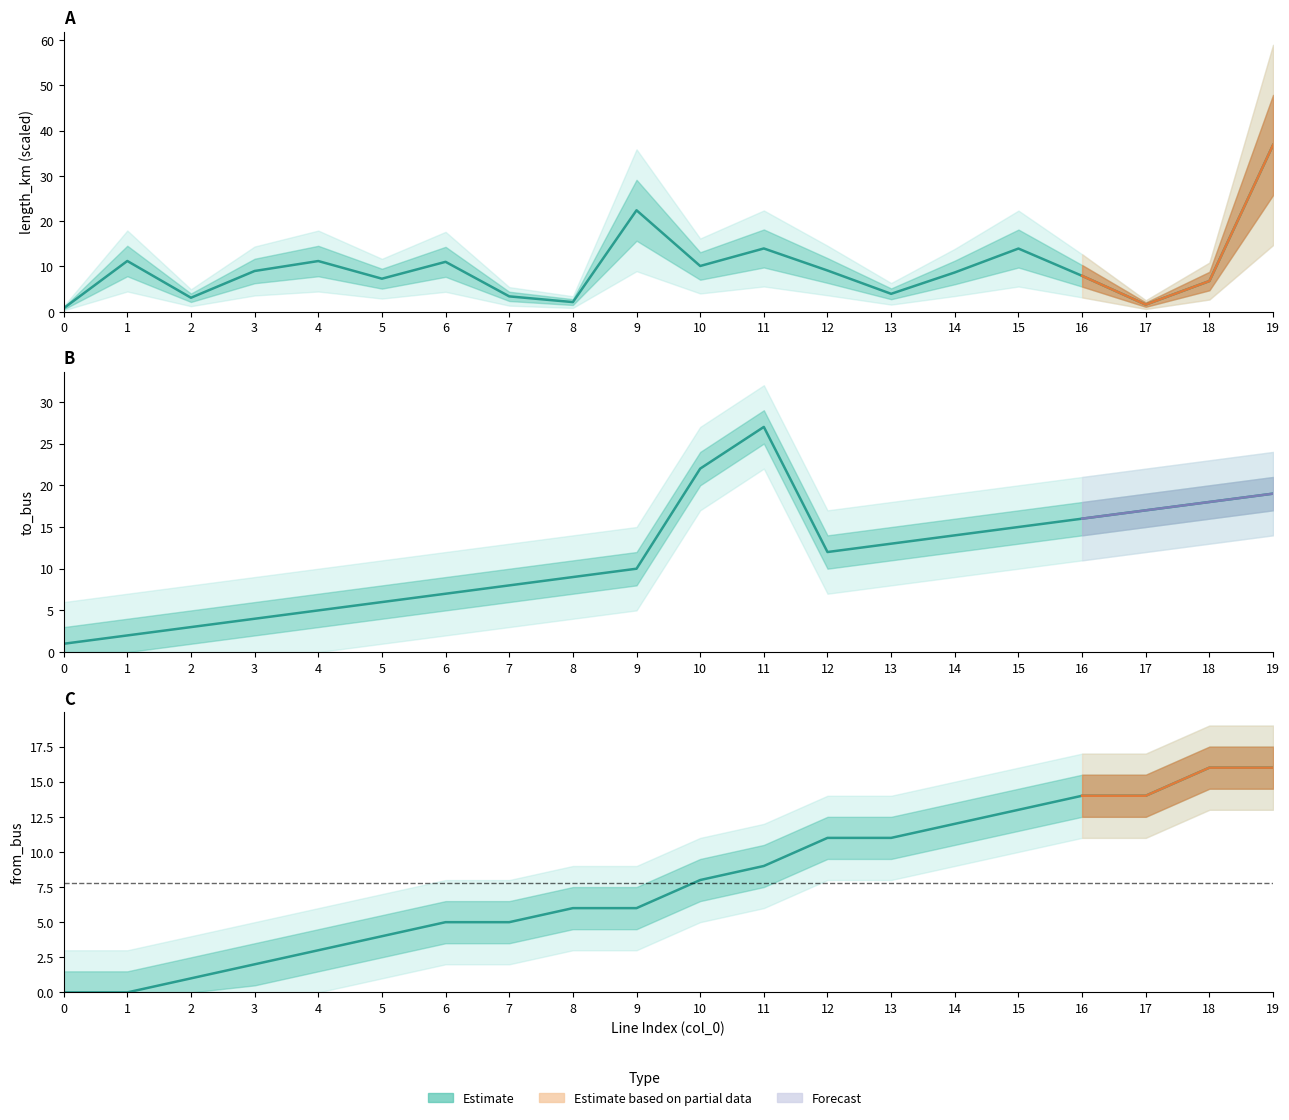

What is the value of the to_bus point at the 16th from the left?

15.0